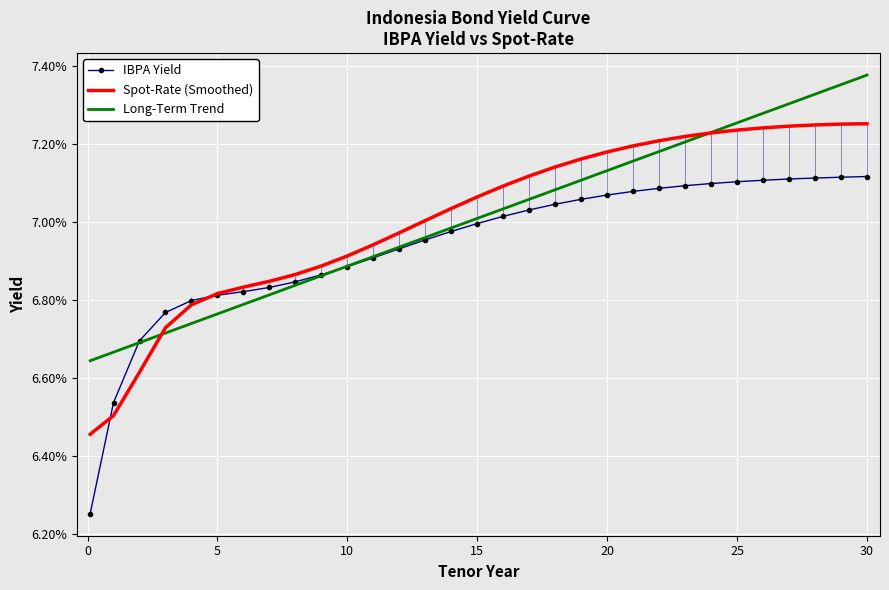

What value does the Long-Term Trend series have at 23?

0.1